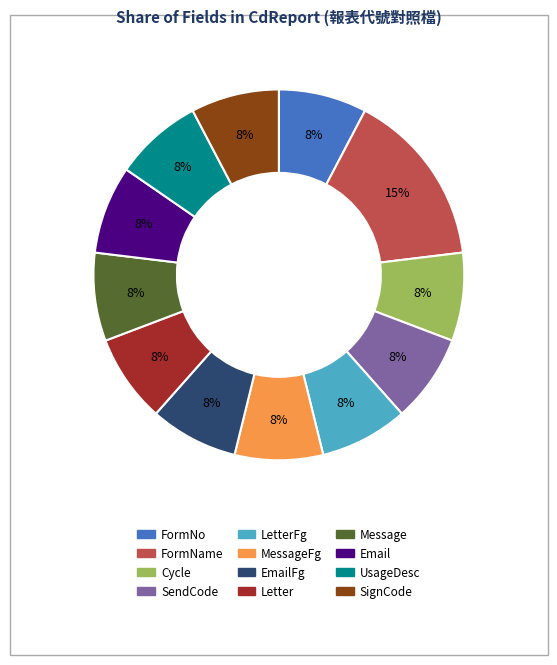

To the nearest percent, what is the average slice percentage?

8%